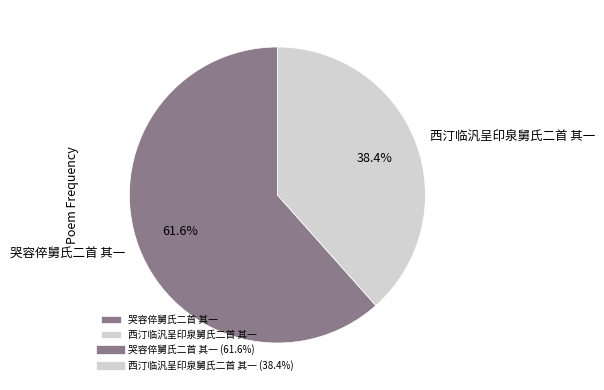

What is the smallest slice in the pie chart?

西汀临汎呈印泉舅氏二首 其一